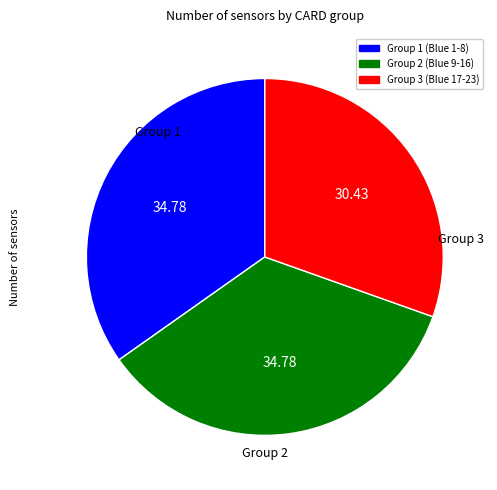

Count the number of slices in the pie.

3